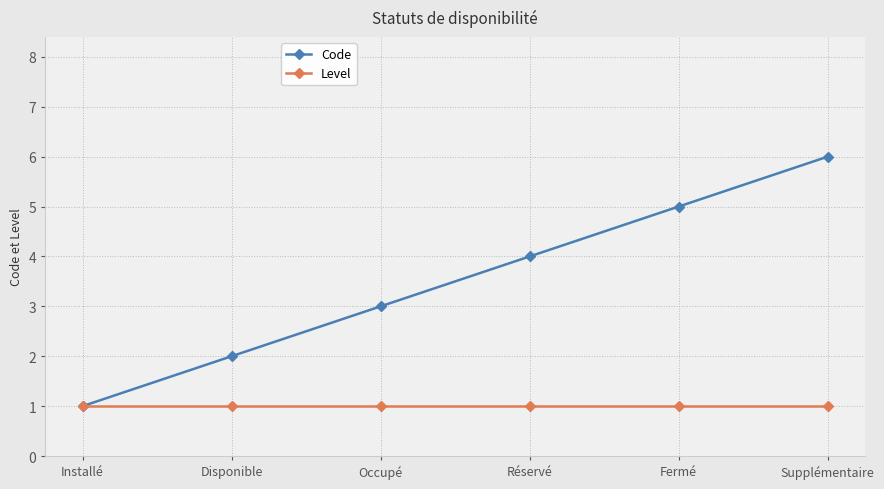

What is the average value of the Code series?

4